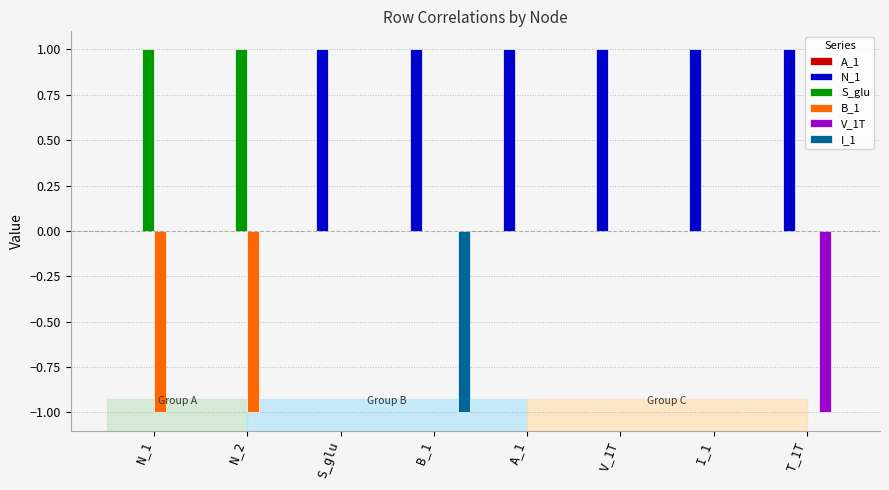

Count the N_1 values in the range 1 to 2.

6